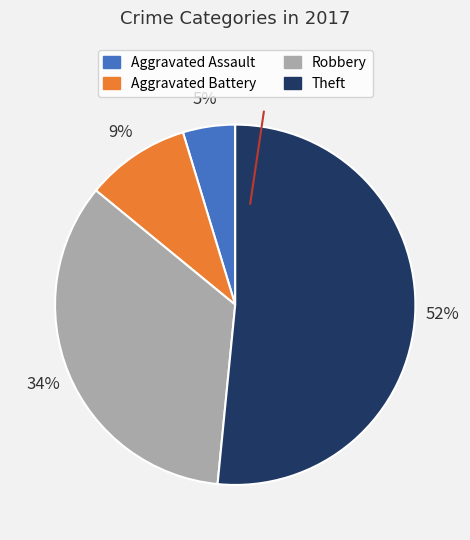

To the nearest percent, what is the difference between the largest and smallest slice percentages?

47%